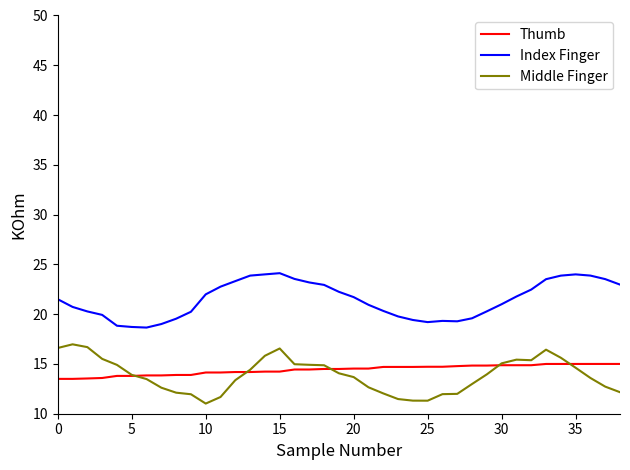

True or false: Middle Finger and Index Finger intersect in this chart.

False